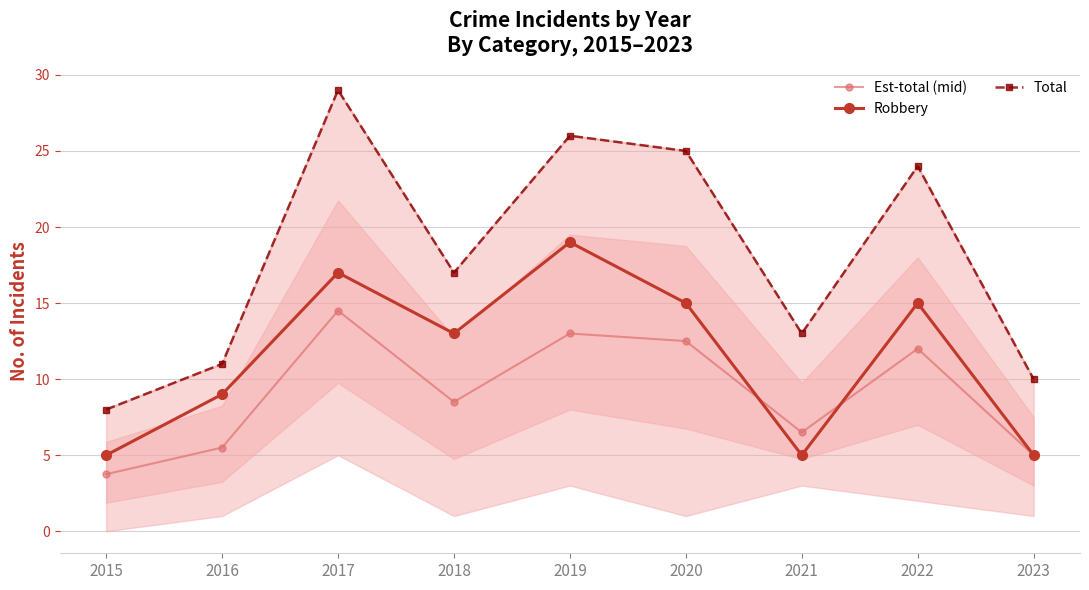

What is the value of the Robbery point at the 7th from the left?

5.0